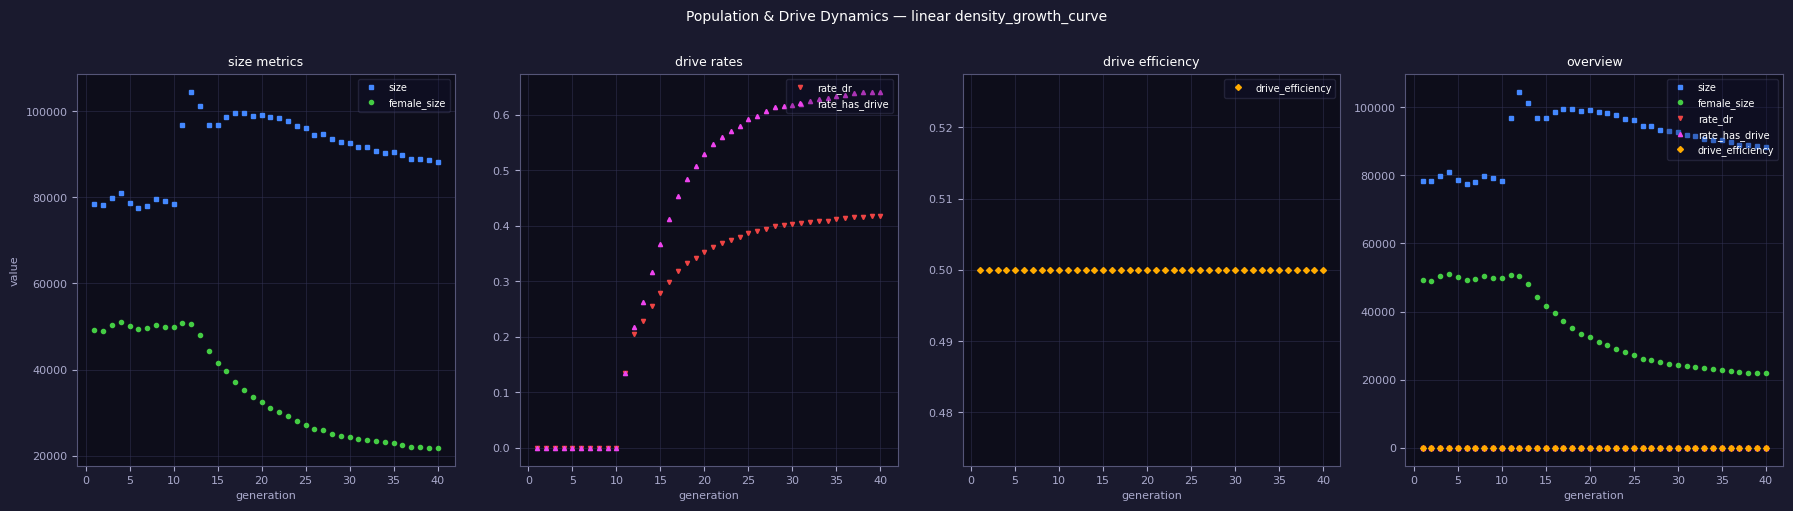

Is it true that female_size equals 6479.1 at 38?

False